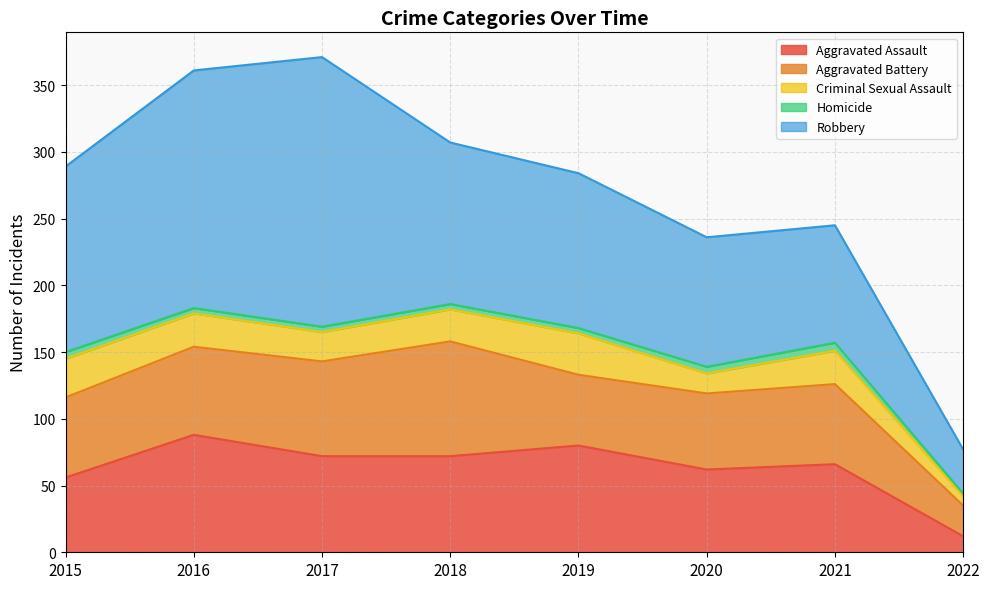

What is the difference between the highest and lowest values at 2022?

31